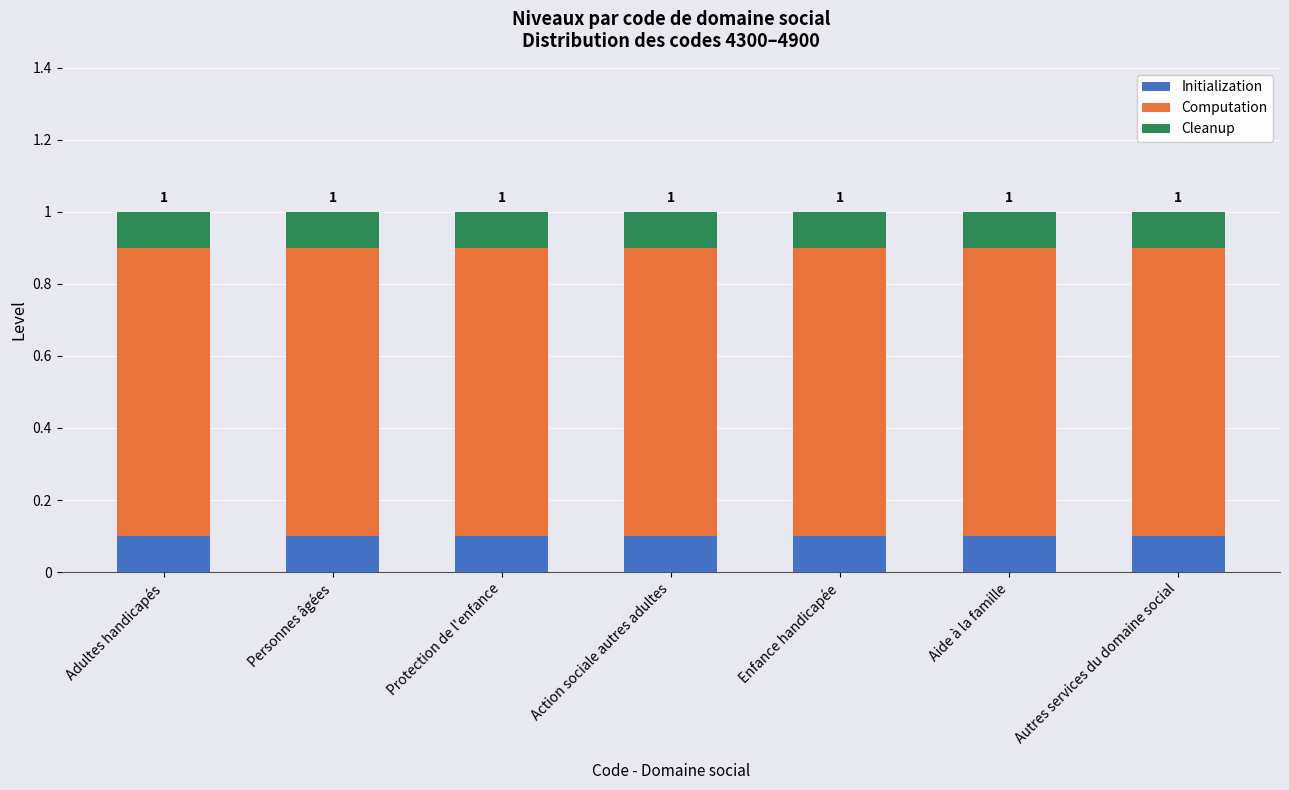

Is it true that Initialization equals 0.1 at Aide à la famille?

True